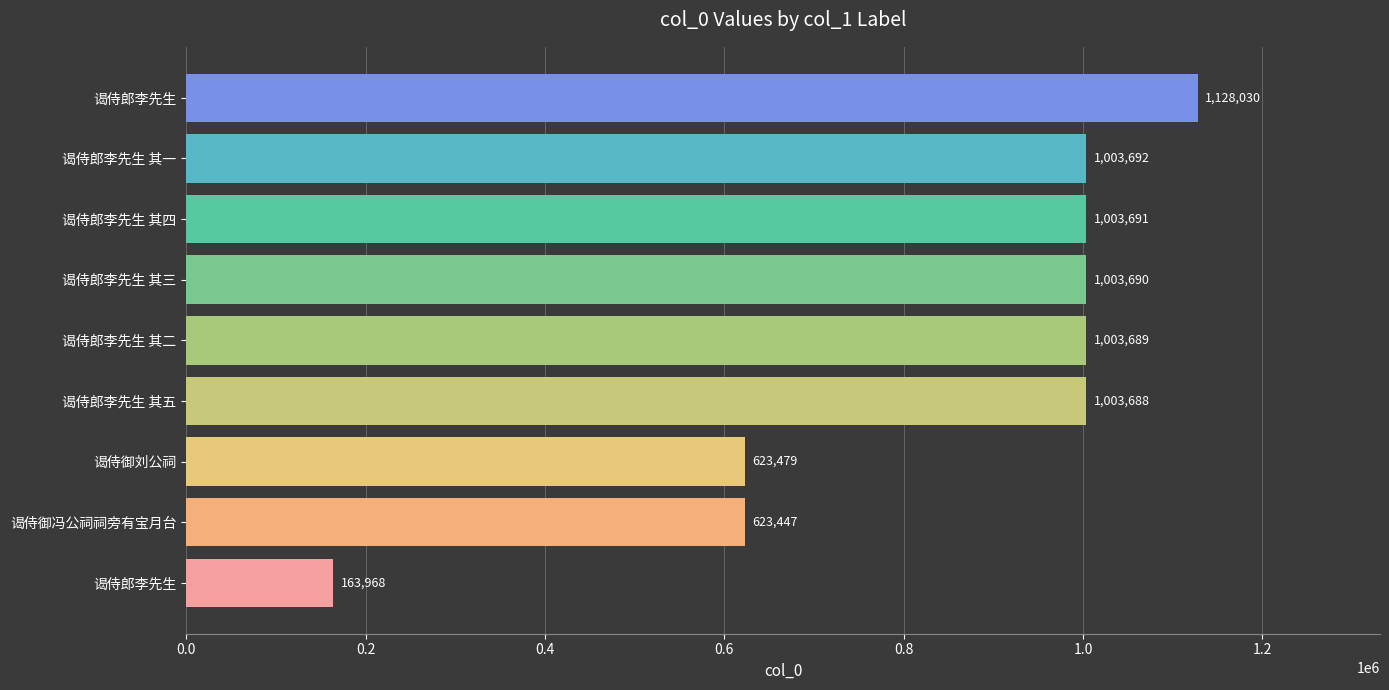

What is the difference between the maximum and second lowest values?

504583